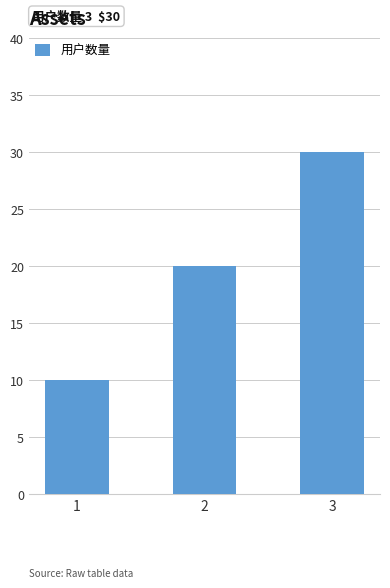

Read the value at 1, to the nearest 10.

10